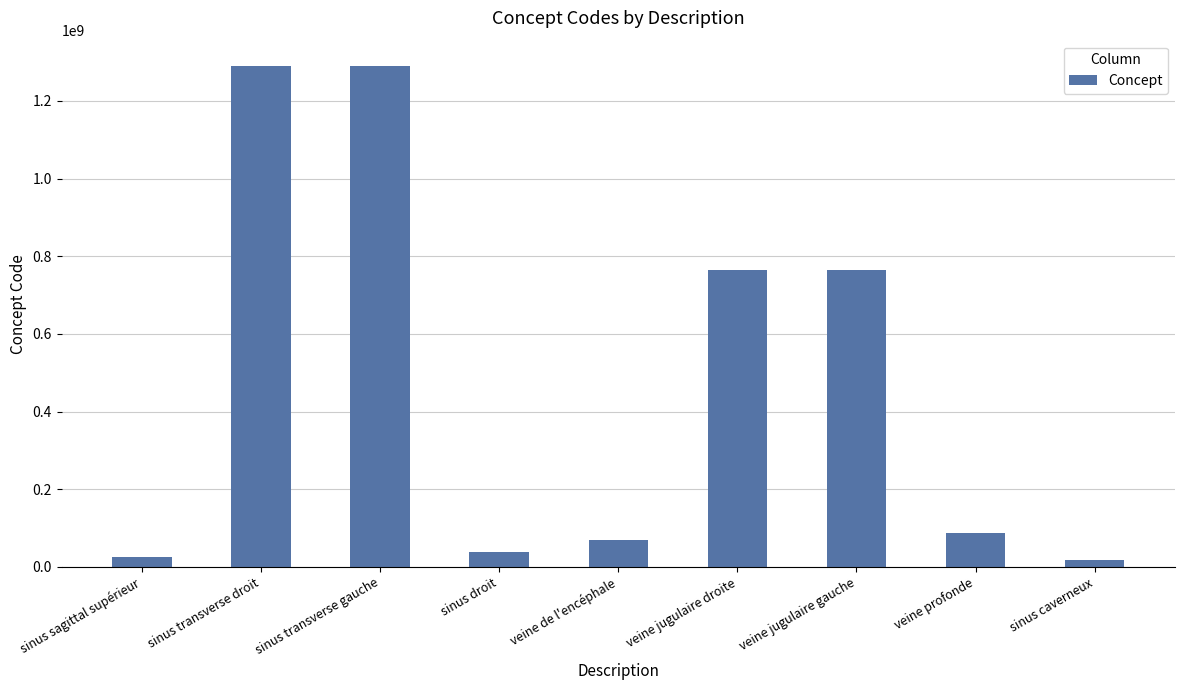

What is the value of the 2nd bar from the left?

1290463001